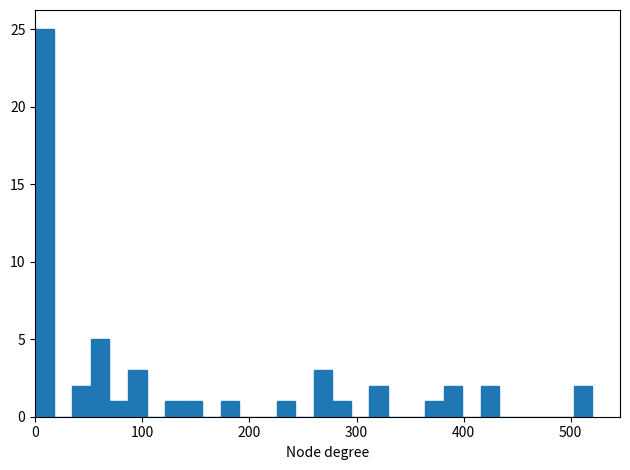

Around what value on the x-axis is the tallest bar? Give the approximate position of its centre, as read against the axis.

10